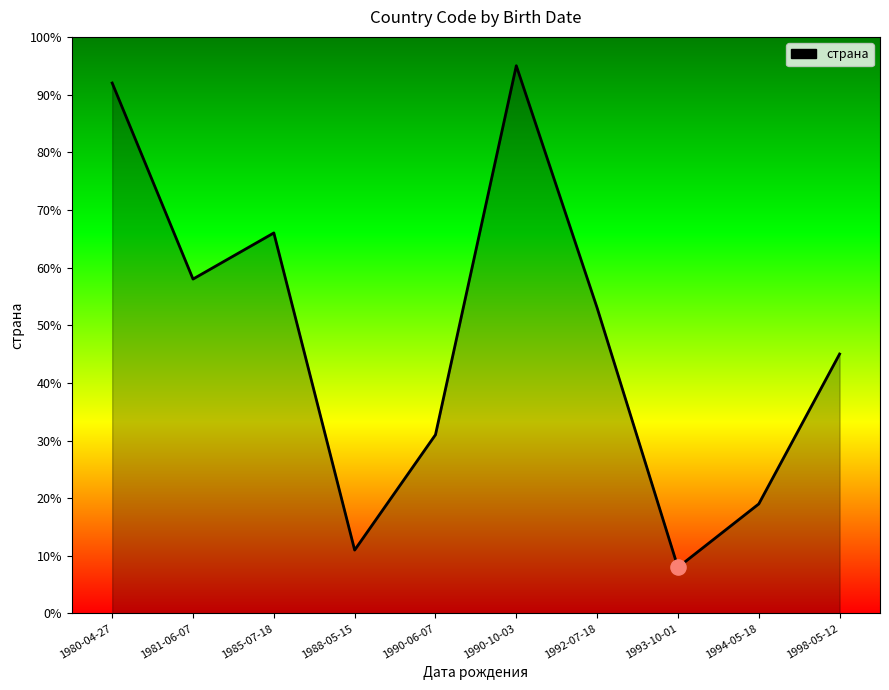

What is the change in value from 1985-07-18 to 1993-10-01?

-58